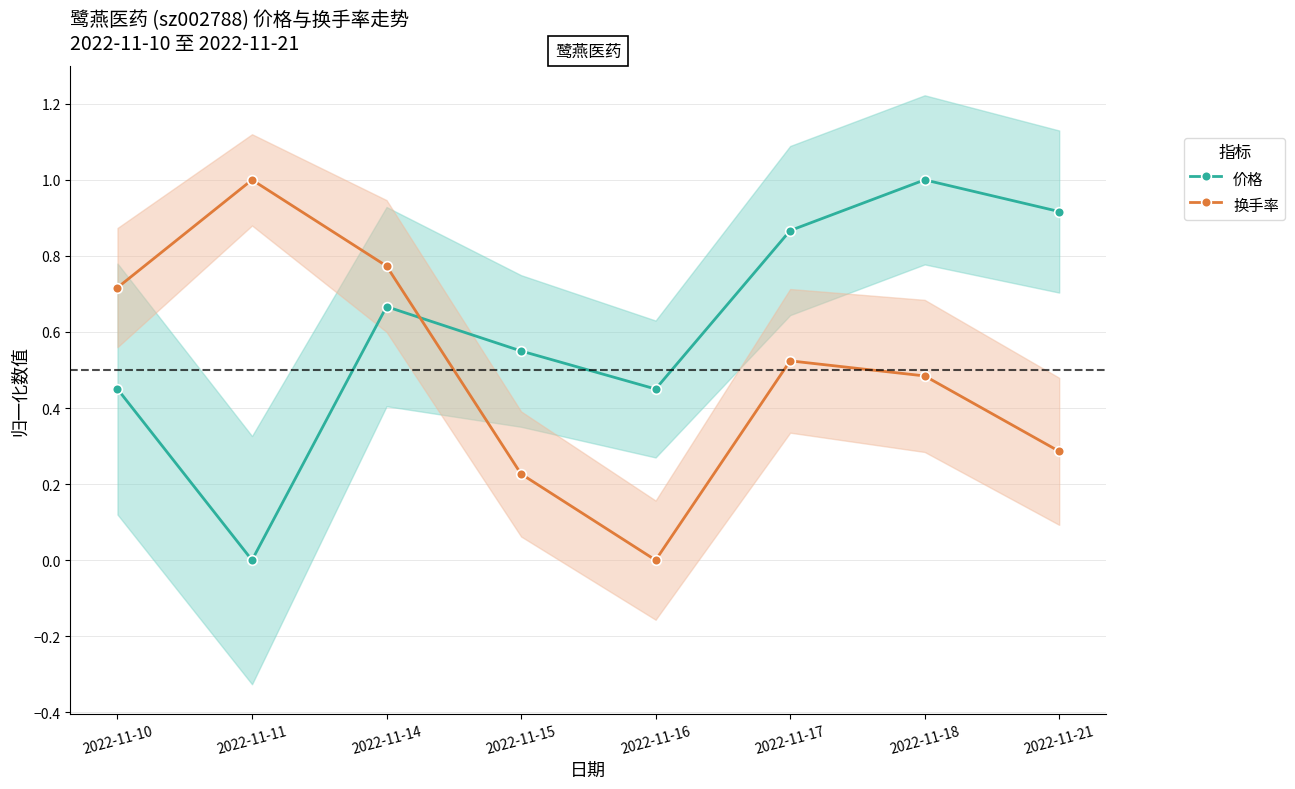

What is the difference between the maximum and minimum values in the 价格 series?

1.0